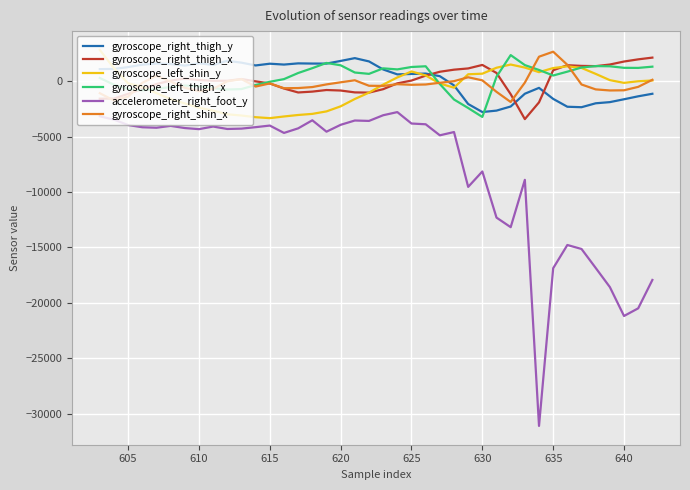

True or false: gyroscope_right_thigh_y and accelerometer_right_foot_y intersect in this chart.

False